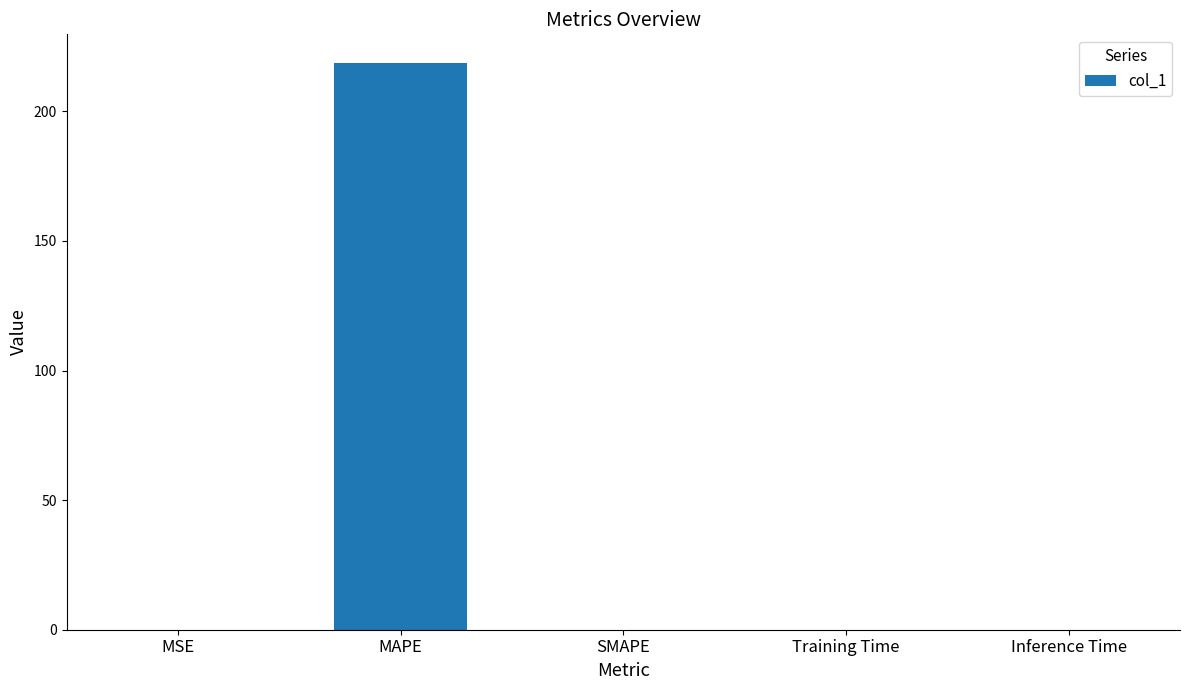

The value at Inference Time is 0.0. True or false?

True